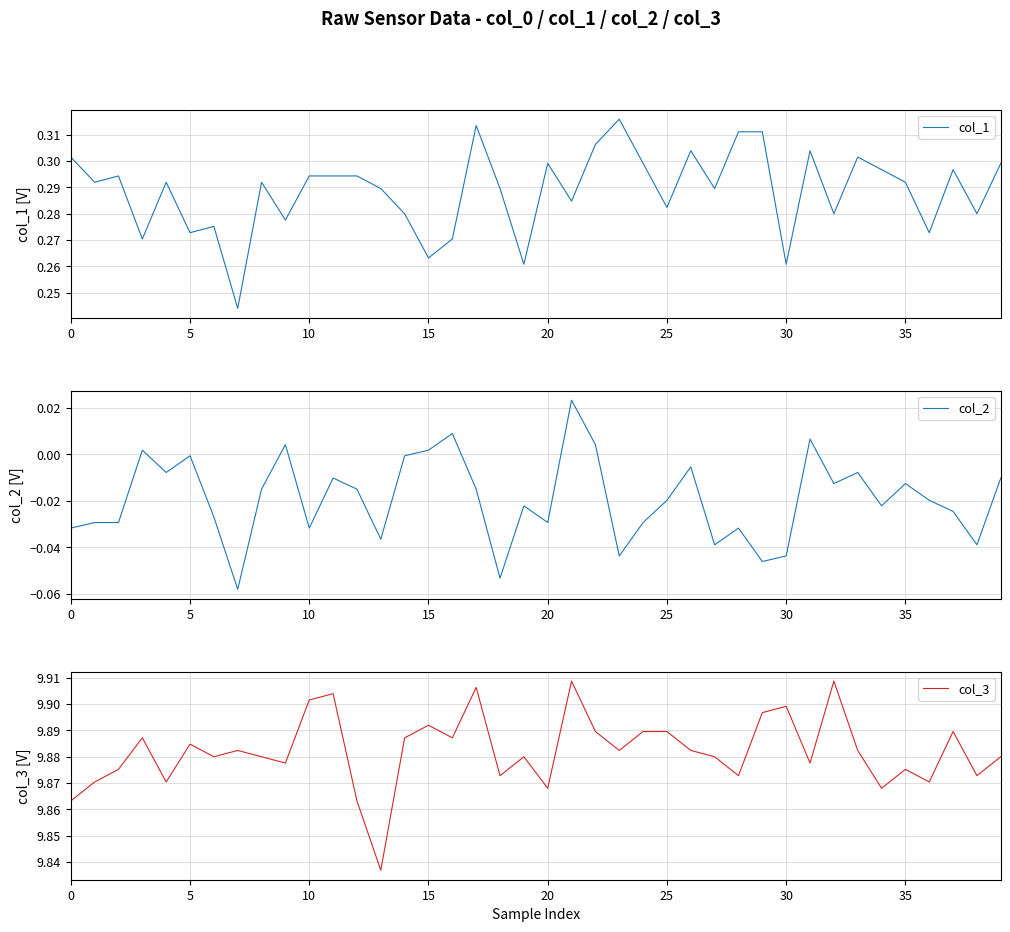

Is it true that col_1 equals 0.5 at 35?

False